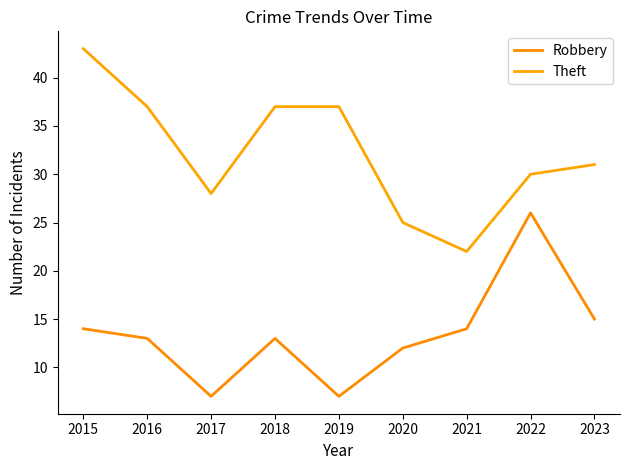

What is the difference between the highest and lowest values at 2020?

13